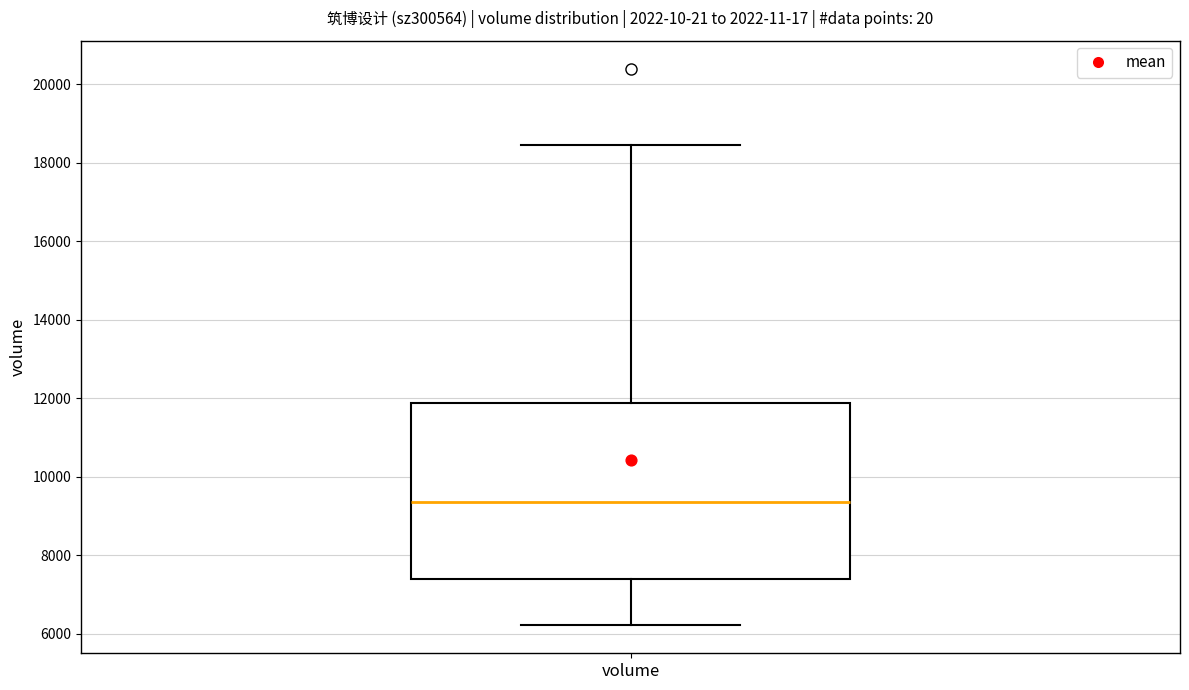

Read this box plot against the y-axis: the position of the median line, the range covered by the box, and the ends of both whiskers. The values are not printed on the chart, so give them approximately, as read against the axis.

median 9400, box 7400 to 11800, whiskers 6200 to 18400